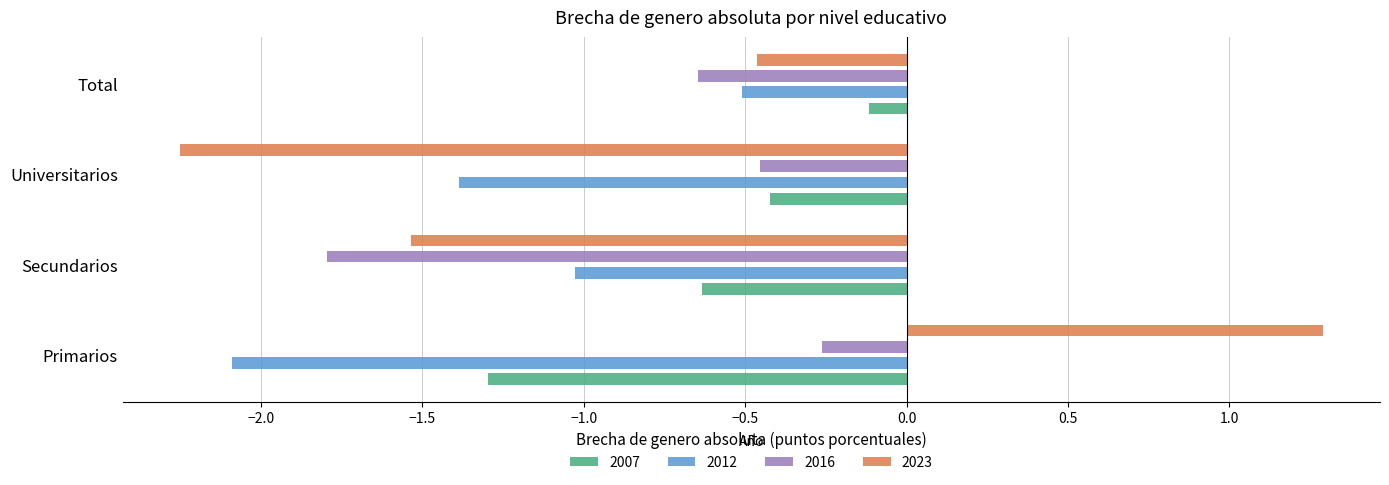

Which series has the widest spread of values?

2023